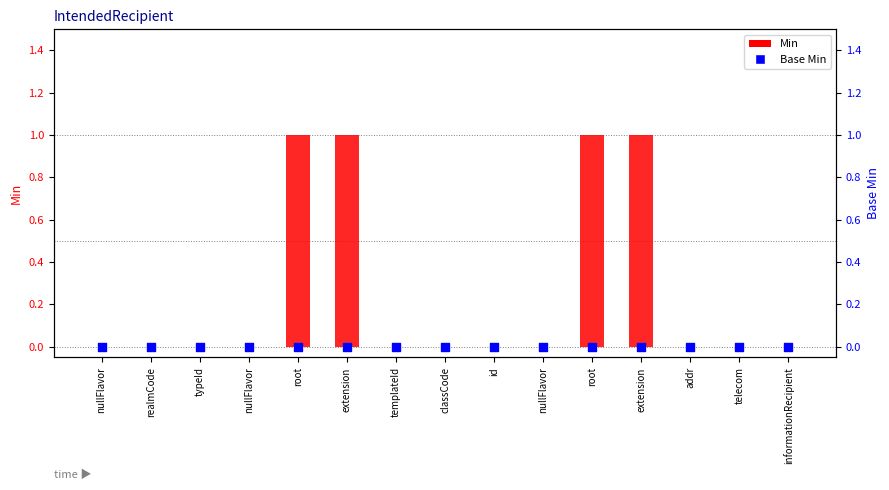

Which series reaches the maximum Y coordinate?

Min